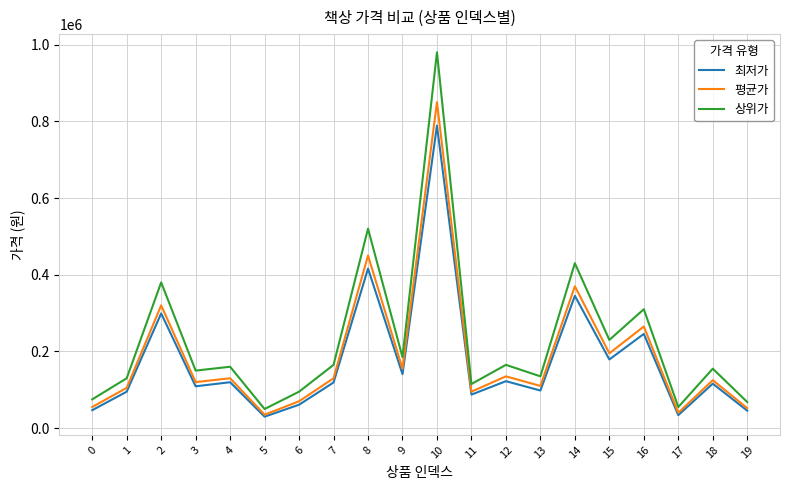

At which category does 최저가 reach its first local valley?

3